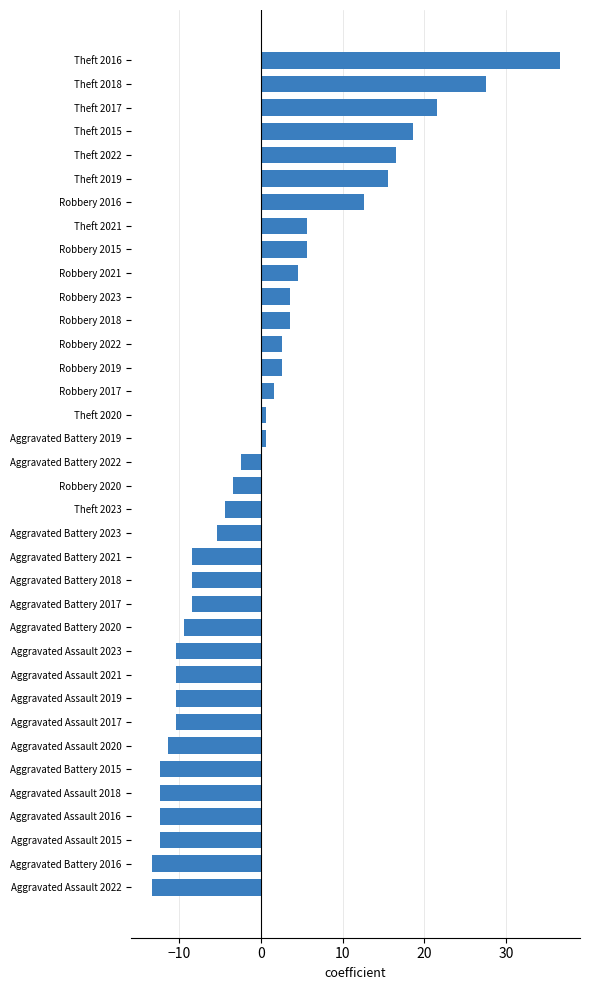

What is the change in value from Aggravated Assault 2018 to Robbery 2016?

+25.0